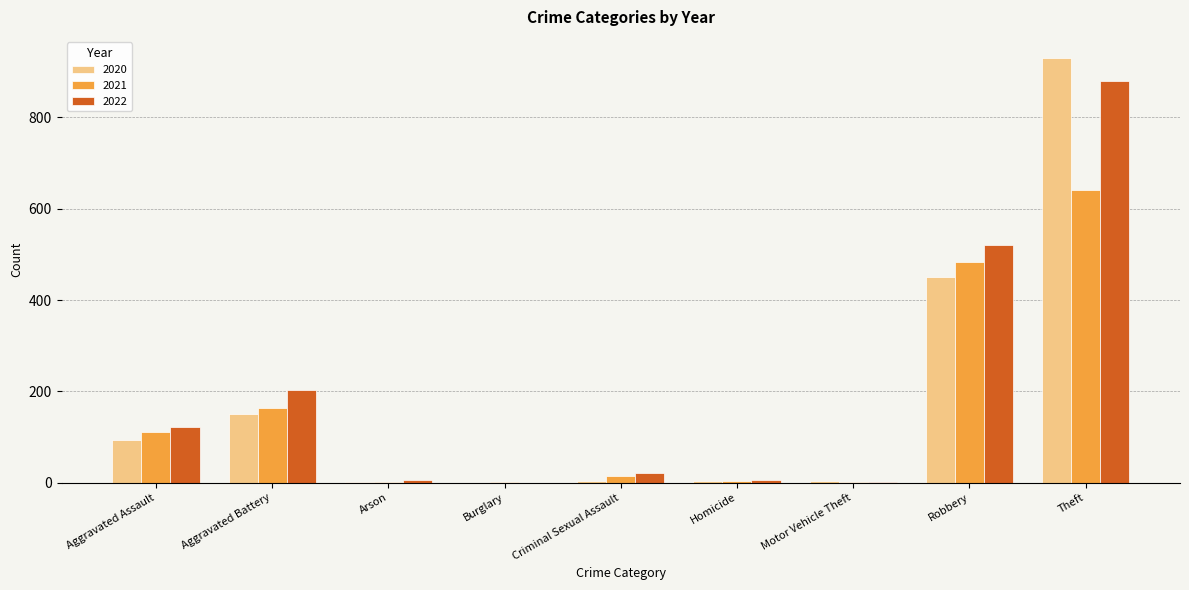

What is the average value of the 2021 series?

158